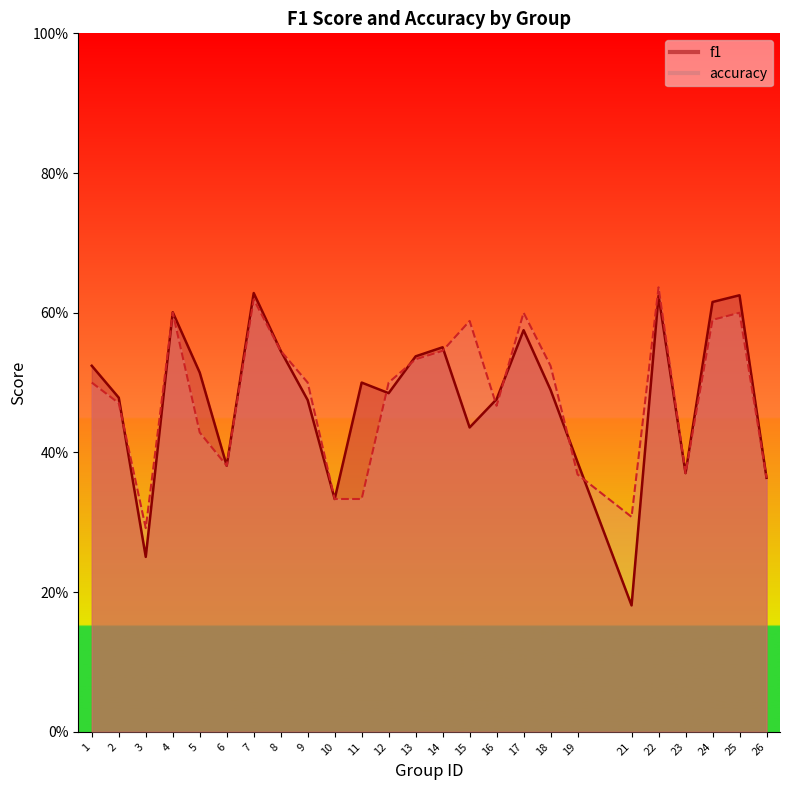

Which category has the highest value in the f1 series?

7